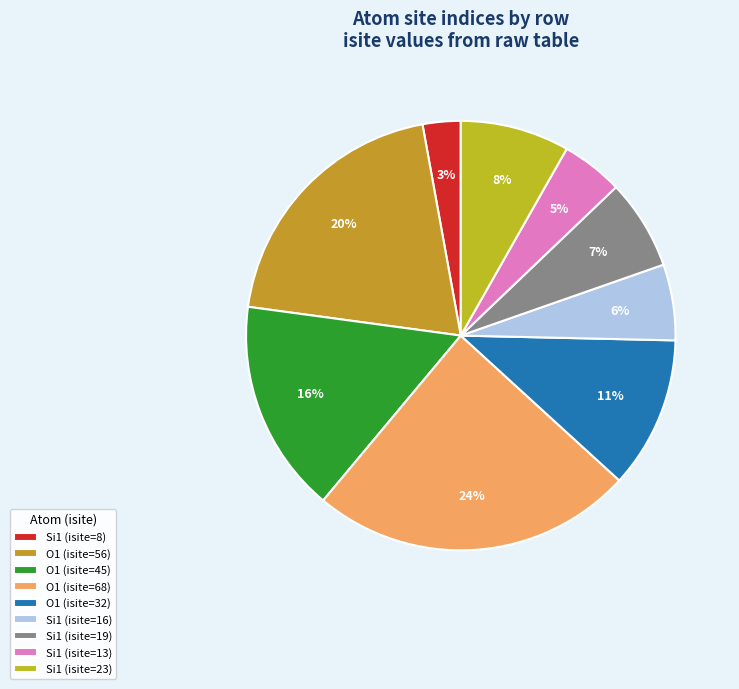

Count the number of slices in the pie.

9